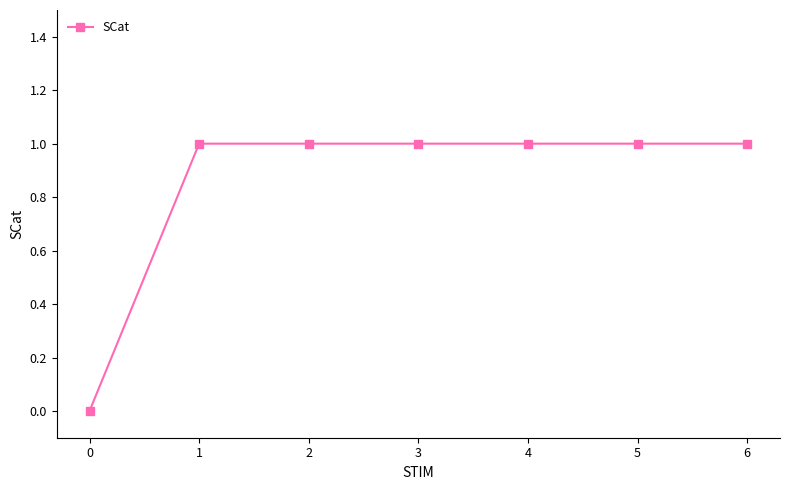

Reading right to left, what are all the values shown in this chart?

1	1	1	1	1	1	0